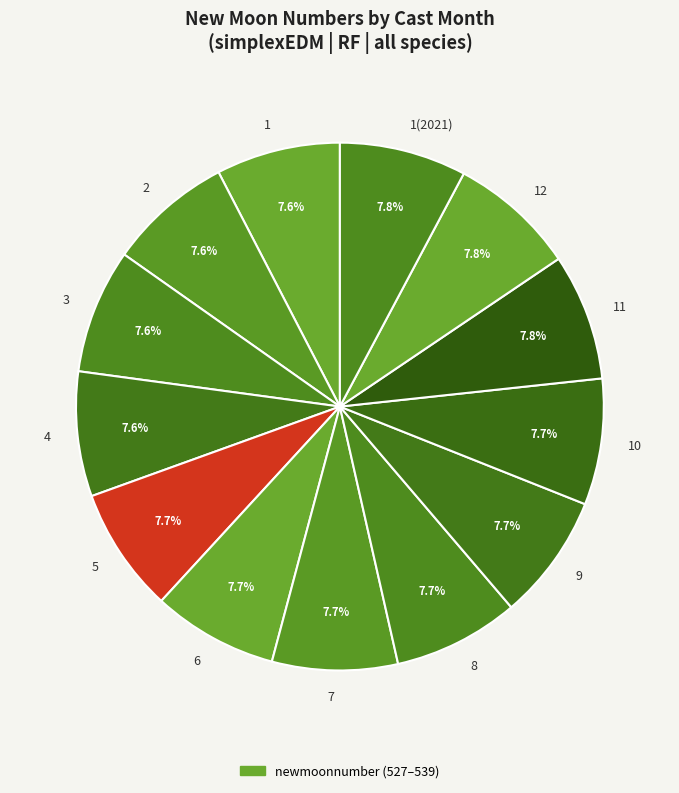

What is the ratio of the value at 3 to the value at 11?

1.0